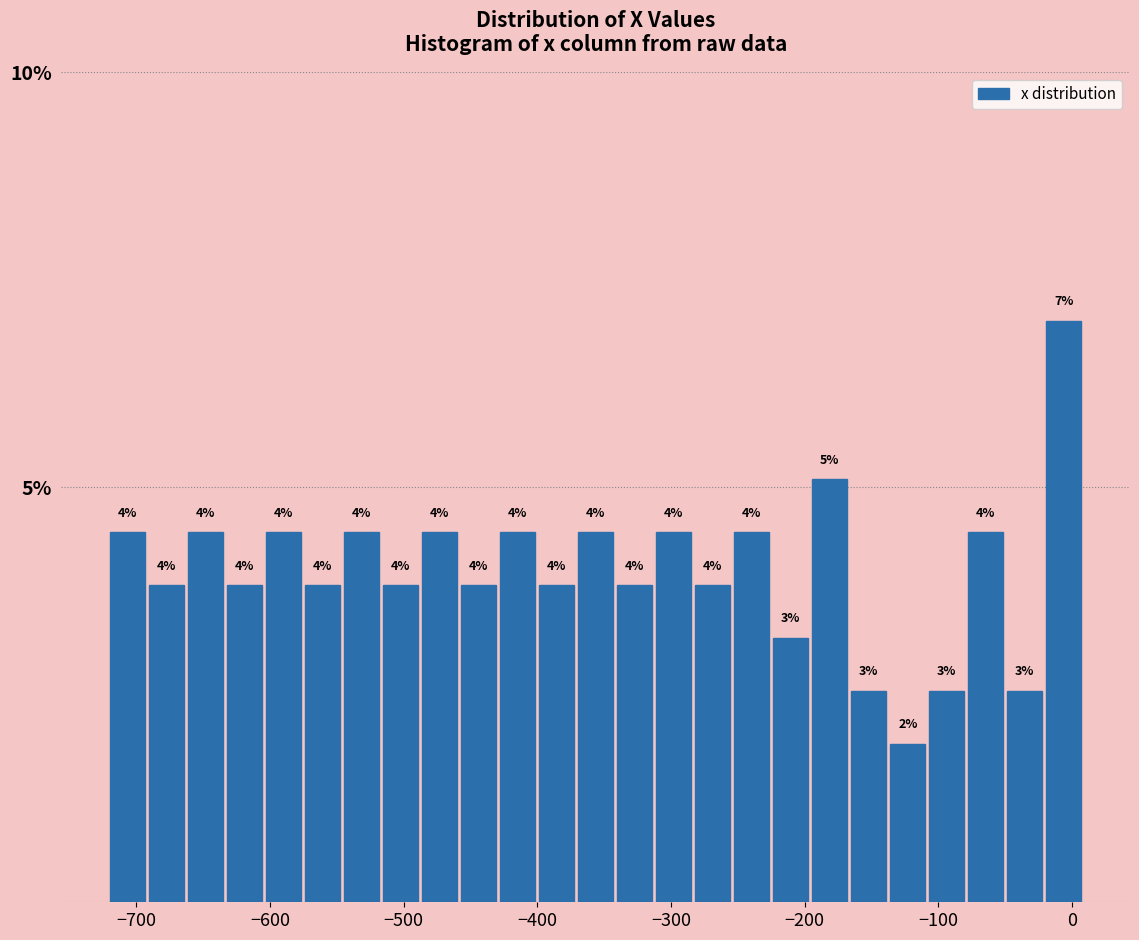

Around what value on the x-axis is the tallest bar? Give the approximate position of its centre, as read against the axis.

-10